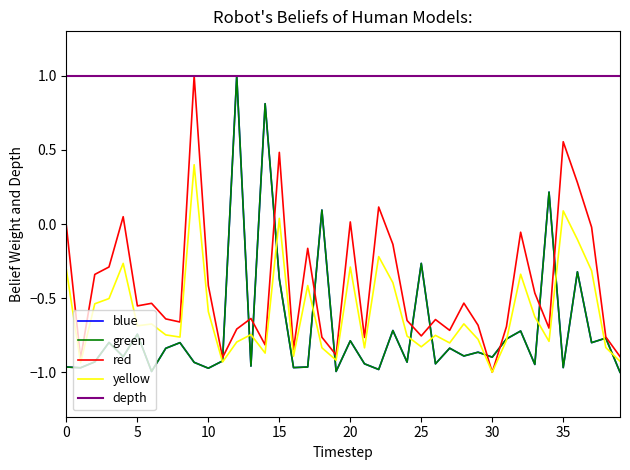

True or false: depth and yellow cross at least once.

False